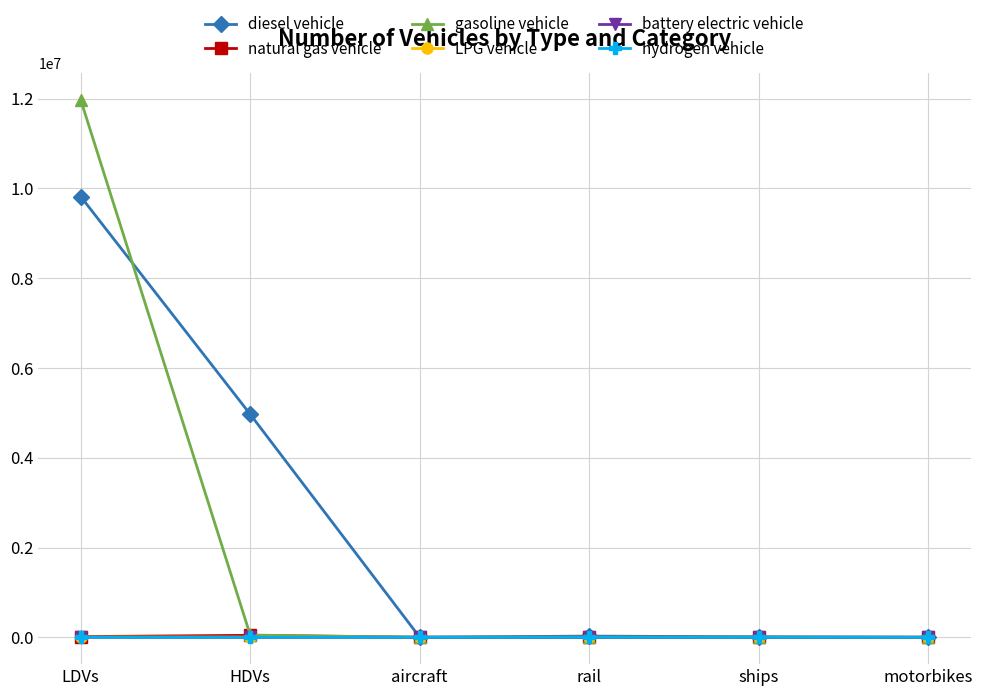

True or false: natural gas vehicle has more than 2 points higher than both neighbors.

False